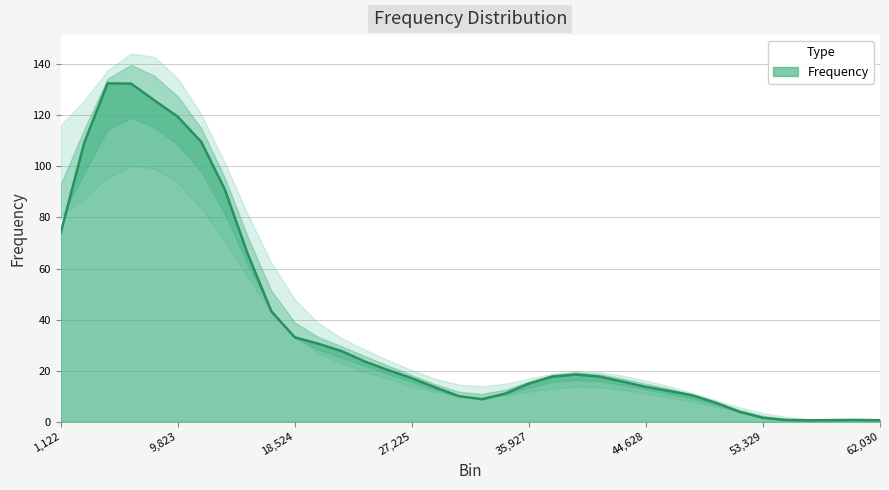

Count the number of categories in the chart.

36